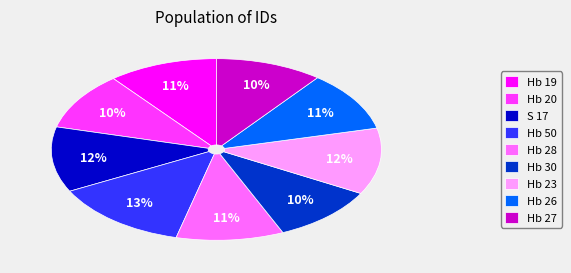

To the nearest percent, what is the combined percentage of Hb 50 and Hb 23?

25%